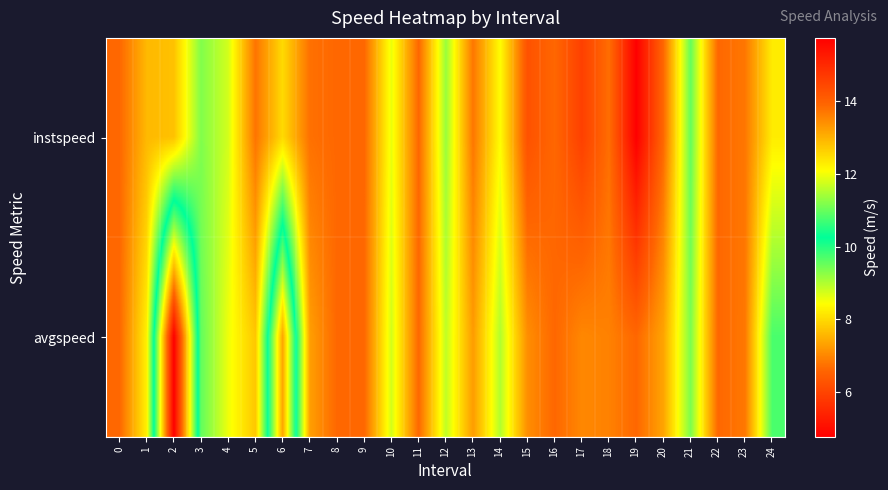

List the series in order of their overall mean, highest first.

instspeed, avgspeed